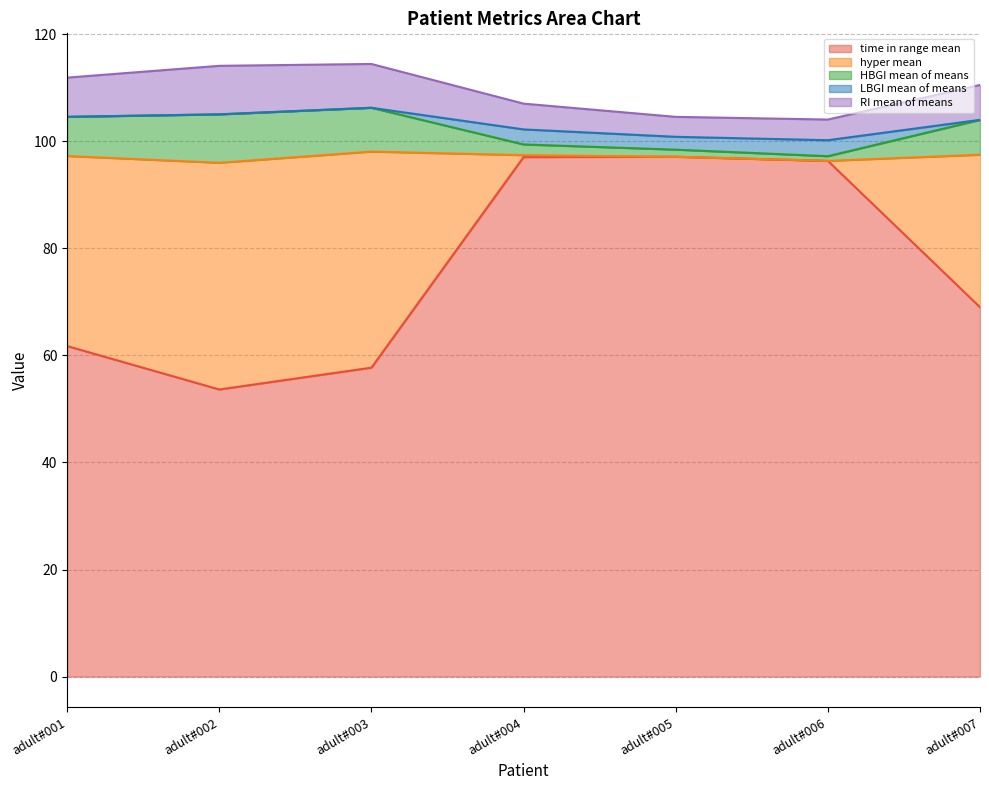

True or false: hyper mean and LBGI mean of means intersect in this chart.

True